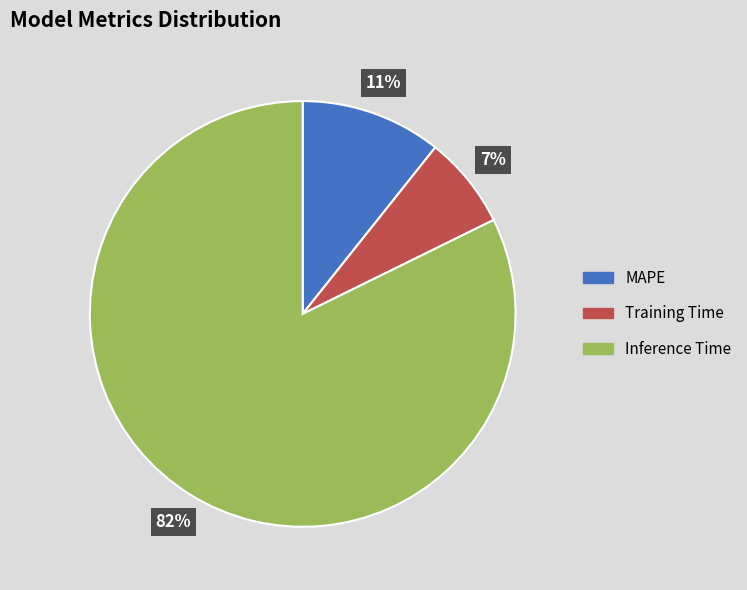

To the nearest percent, what is the difference between the Training Time and Inference Time slice percentages?

75%